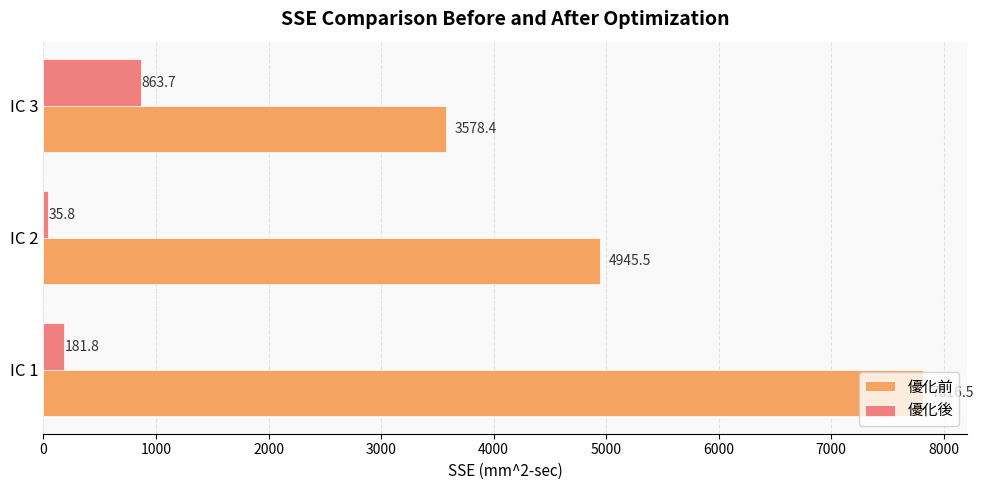

What is the difference between the maximum and second lowest values in the 優化後 series?

681.9